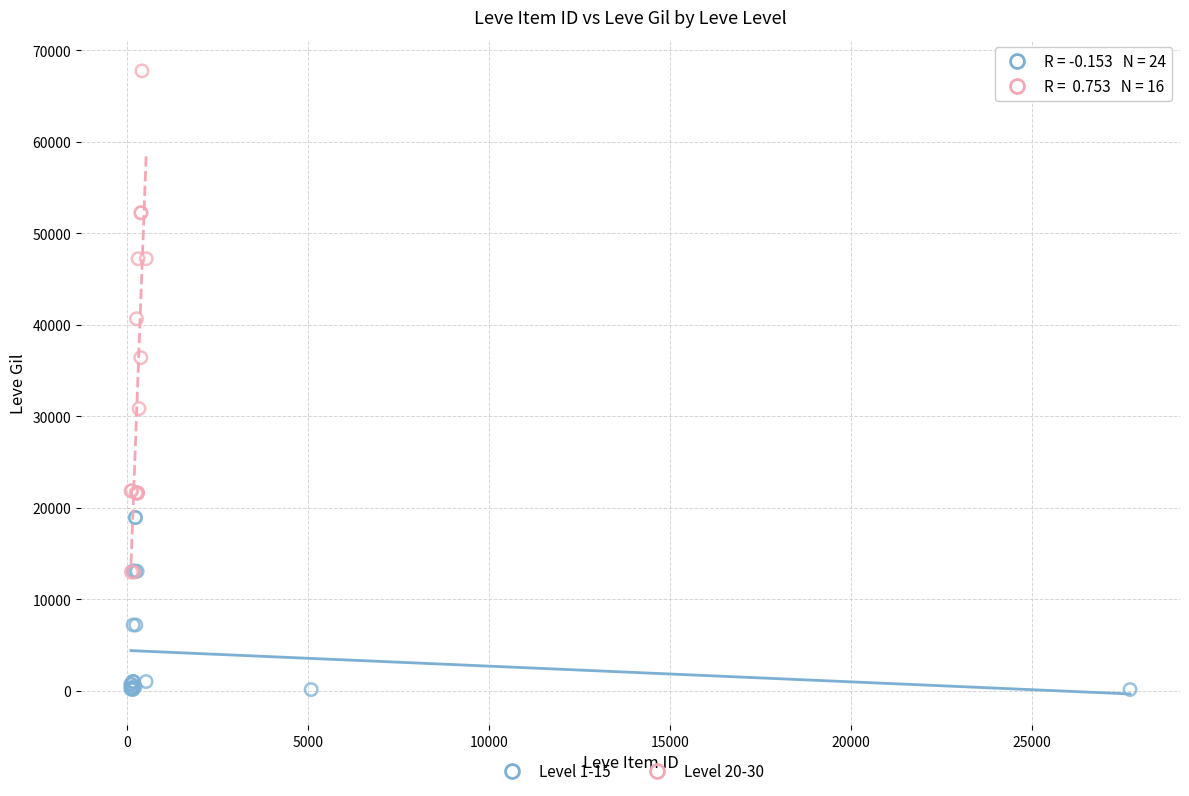

Which series contains the lowest Y value?

Level 1-15